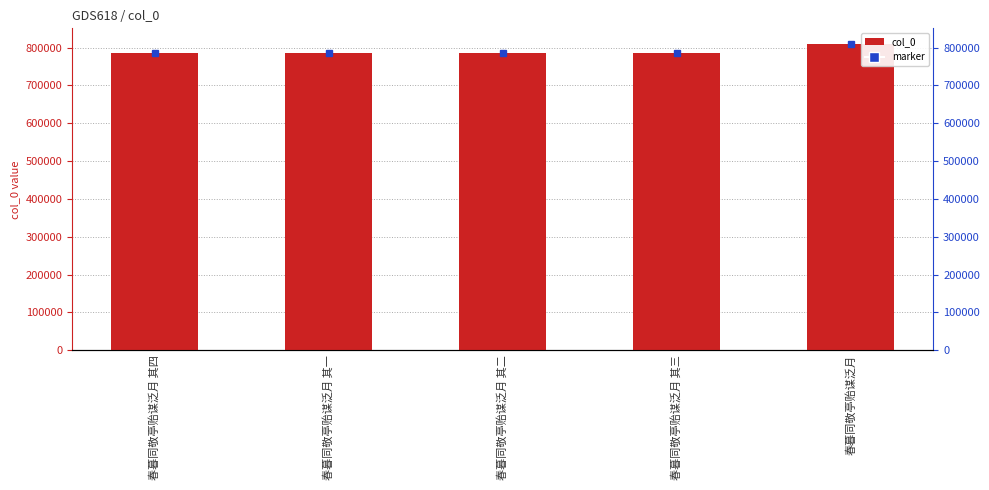

What is the minimum value shown in the chart?

786964